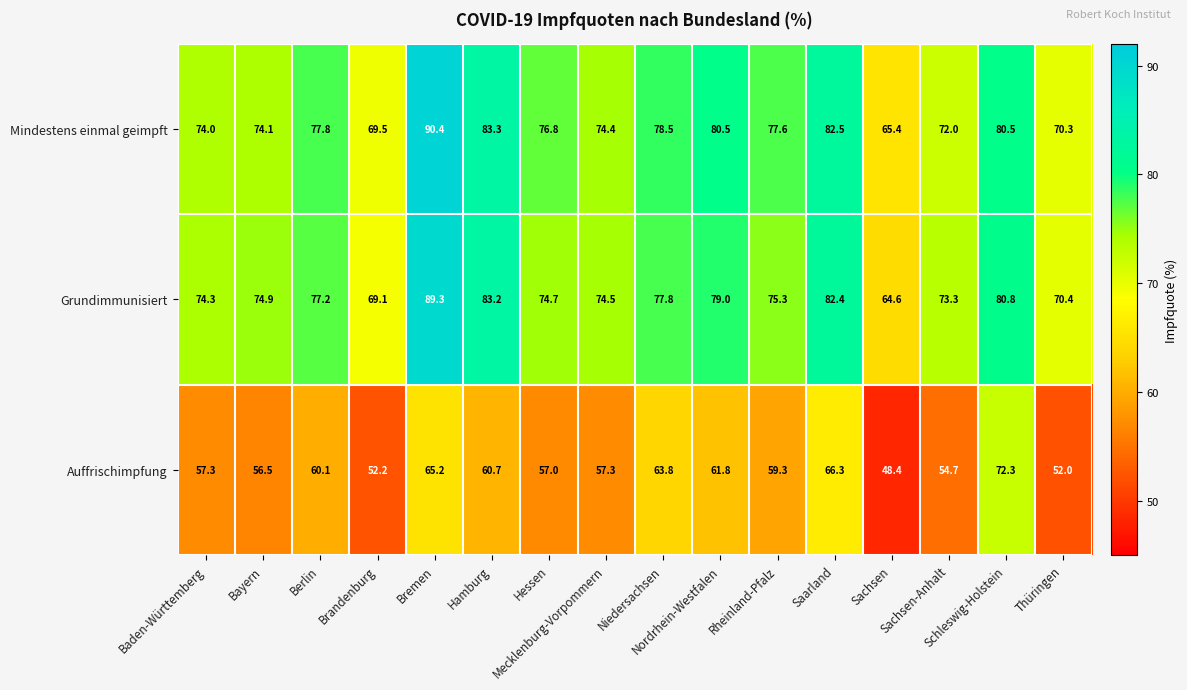

What is the difference between the second highest and second lowest values in the Grundimmunisiert series?

14.1